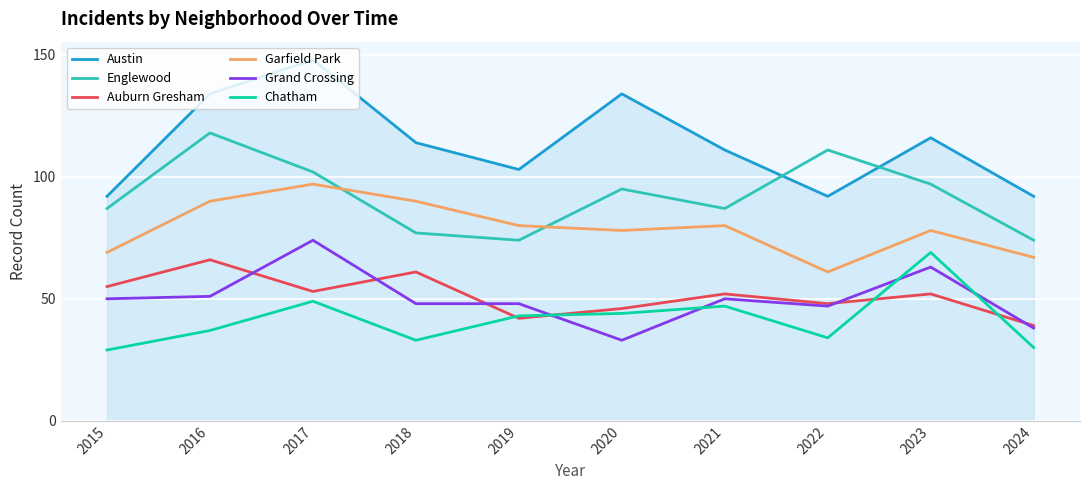

How many interior local peaks does the Auburn Gresham series have?

4